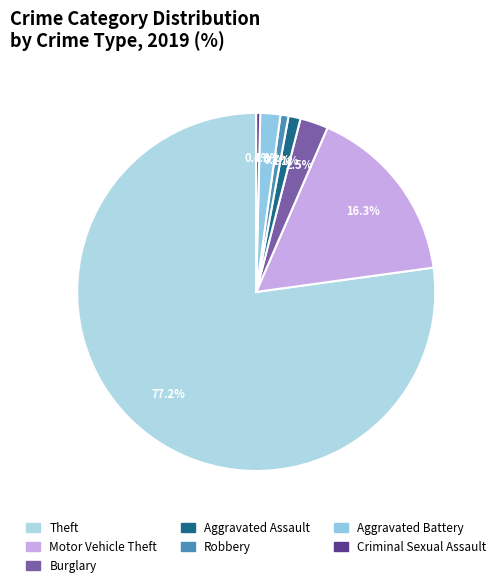

To the nearest percent, what is the combined percentage of Burglary and Aggravated Assault?

4%